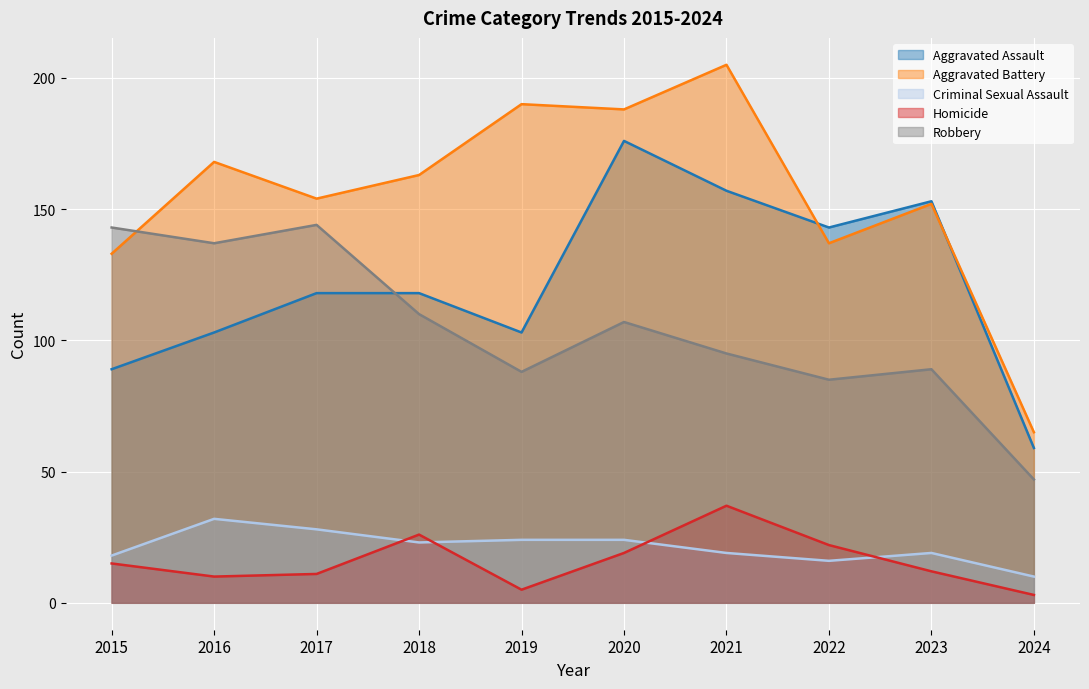

The Aggravated Battery series shows 190 at 2019. True or false?

True